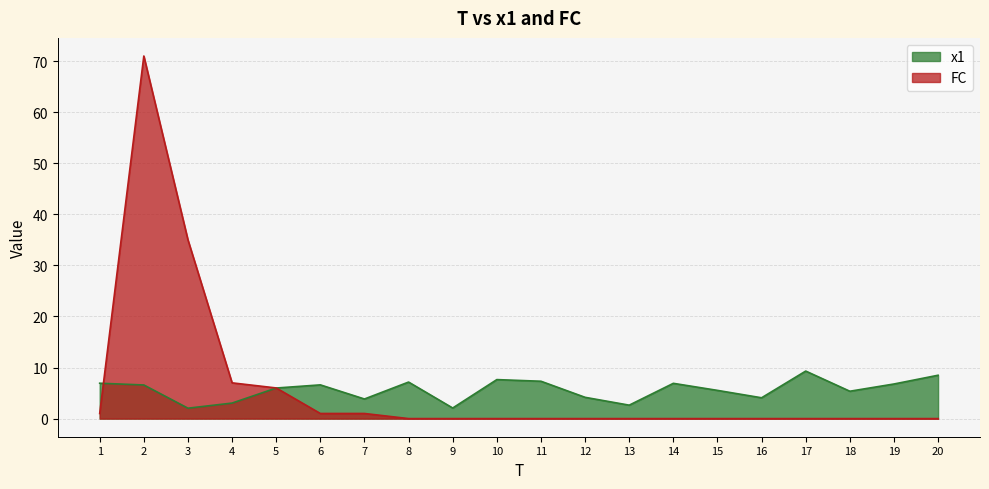

Is the value of x1 at 12 greater than the value of FC at 7?

Yes